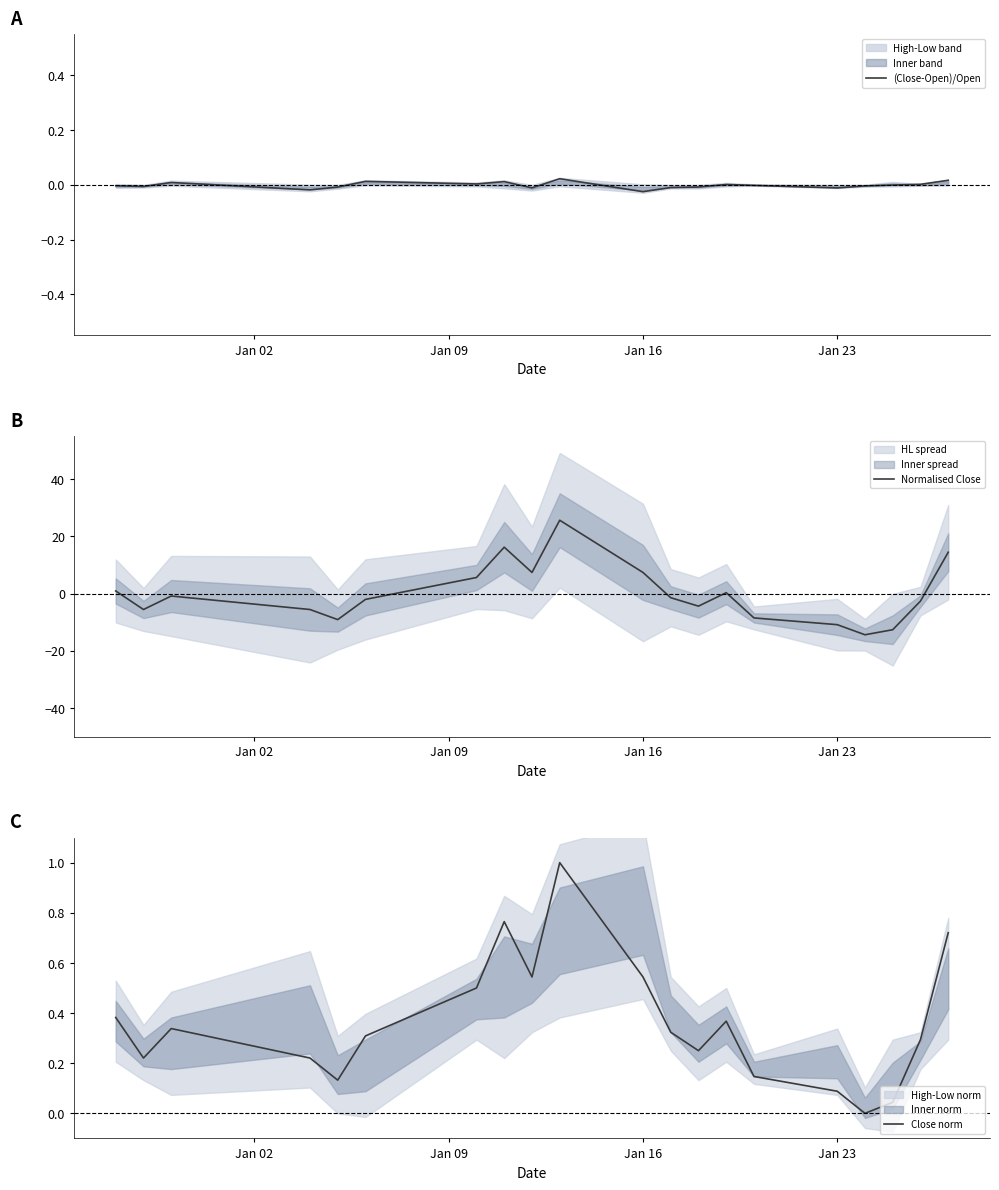

Does the chart display data point markers on the line(s)?

No